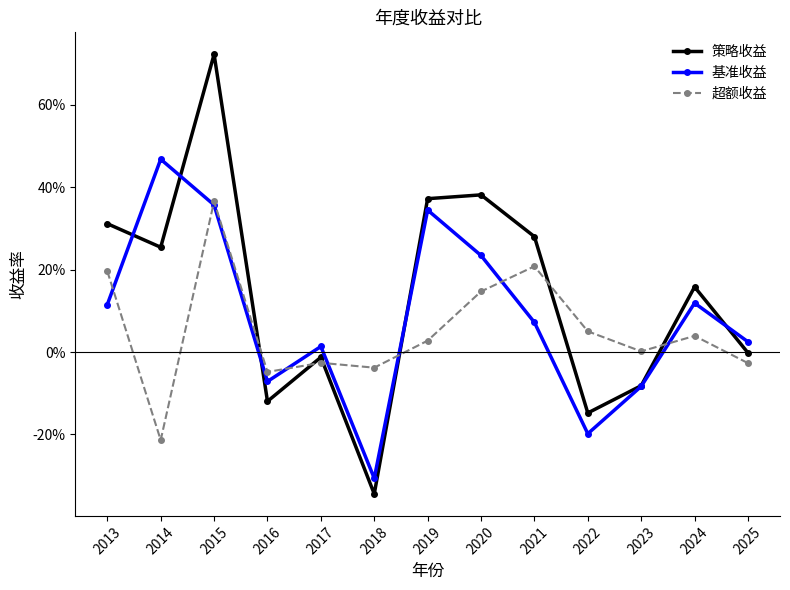

What is the difference between the 超额收益 values at 2020 and 2025?

0.2